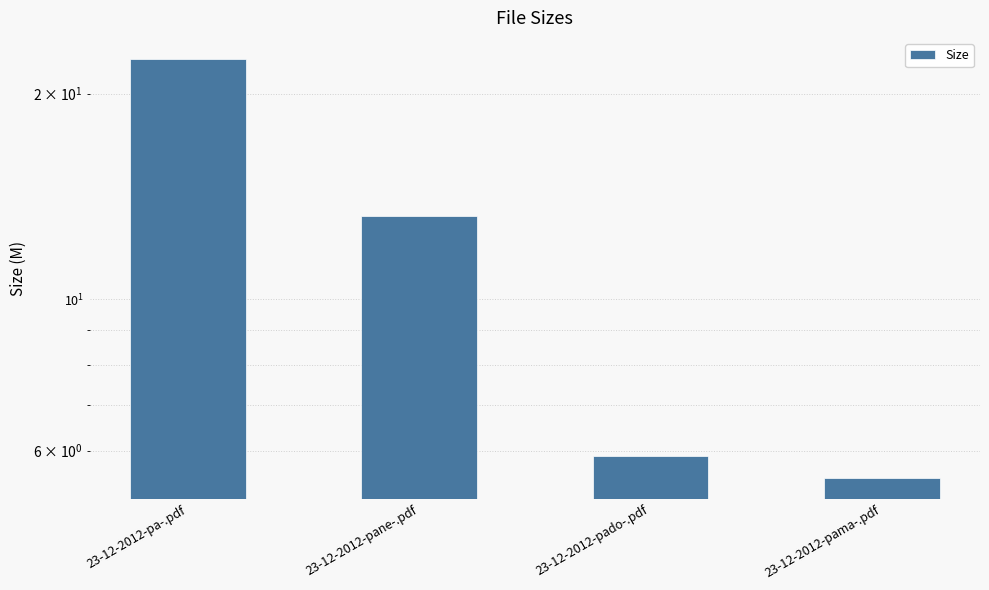

Rank the categories by value from lowest to highest.

23-12-2012-pama-.pdf, 23-12-2012-pado-.pdf, 23-12-2012-pane-.pdf, 23-12-2012-pa-.pdf